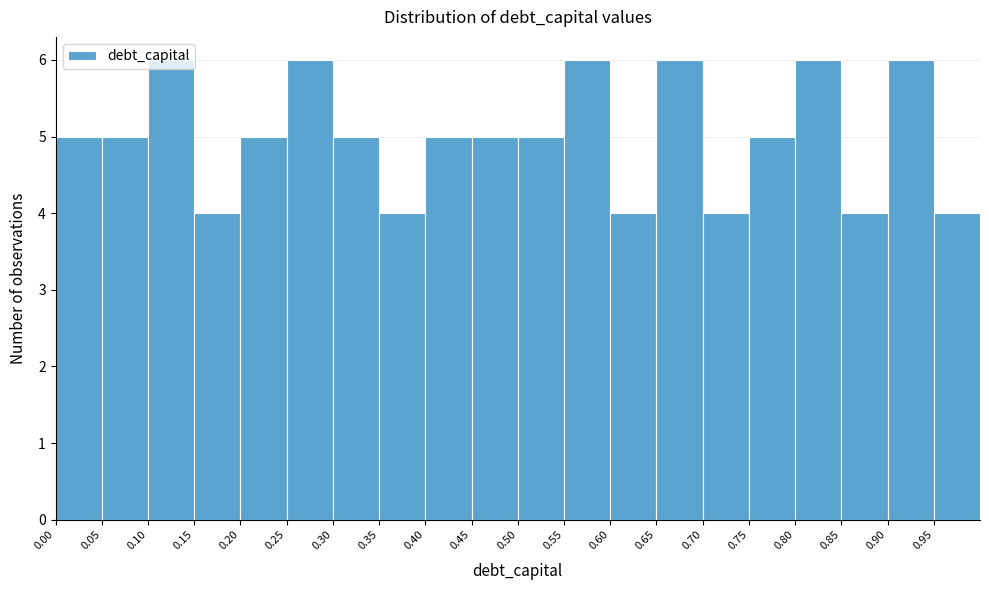

Reading left to right, list every bar in this chart as the range it spans on the x-axis followed by its height. The values are not printed on the chart, so give them approximately, as read against the axis.

0.00 to 0.05: 5
0.05 to 0.10: 5
0.10 to 0.15: 6
0.15 to 0.20: 4
0.20 to 0.25: 5
0.25 to 0.30: 6
0.30 to 0.35: 5
0.35 to 0.40: 4
0.40 to 0.45: 5
0.45 to 0.50: 5
0.50 to 0.55: 5
0.55 to 0.60: 6
0.60 to 0.65: 4
0.65 to 0.70: 6
0.70 to 0.75: 4
0.75 to 0.80: 5
0.80 to 0.85: 6
0.85 to 0.90: 4
0.90 to 0.95: 6
0.95 to 1.00: 4